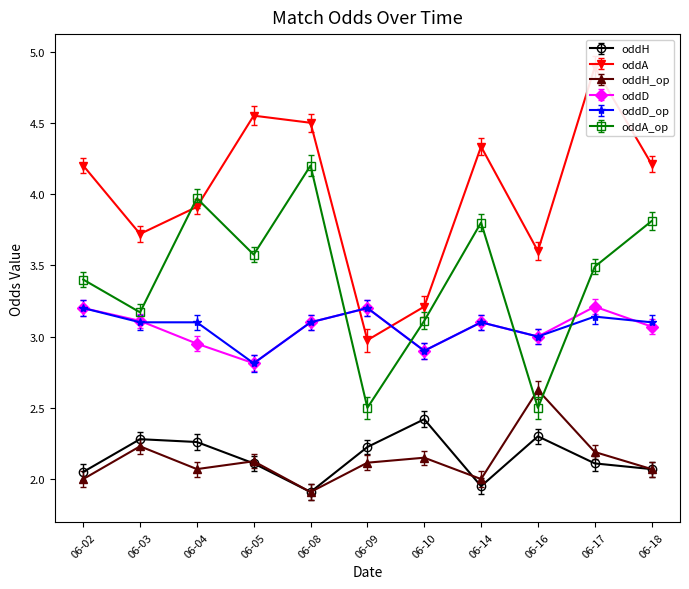

True or false: oddH_op and oddA cross at least once.

False